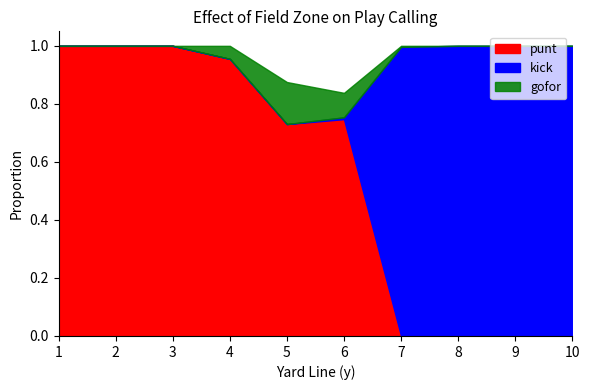

Which series has the largest total across all categories?

punt